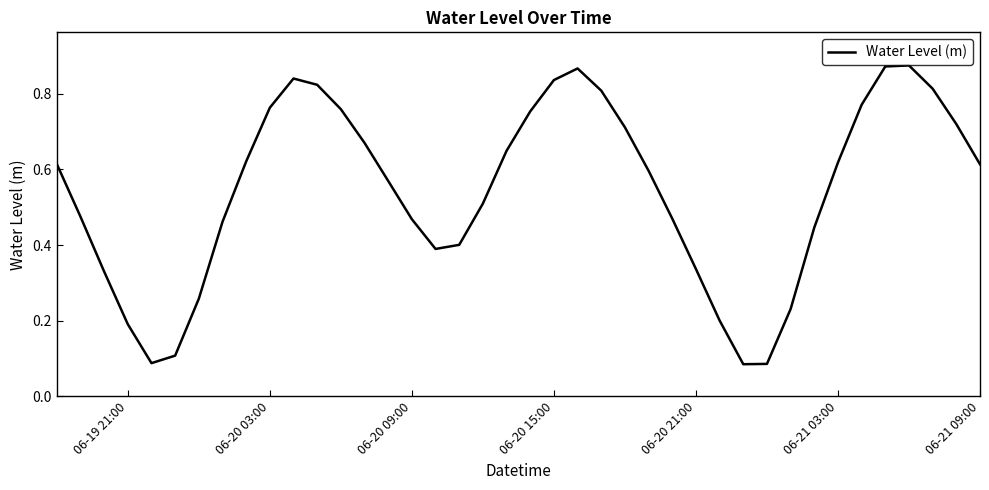

How many values are between 0 and 1?

40